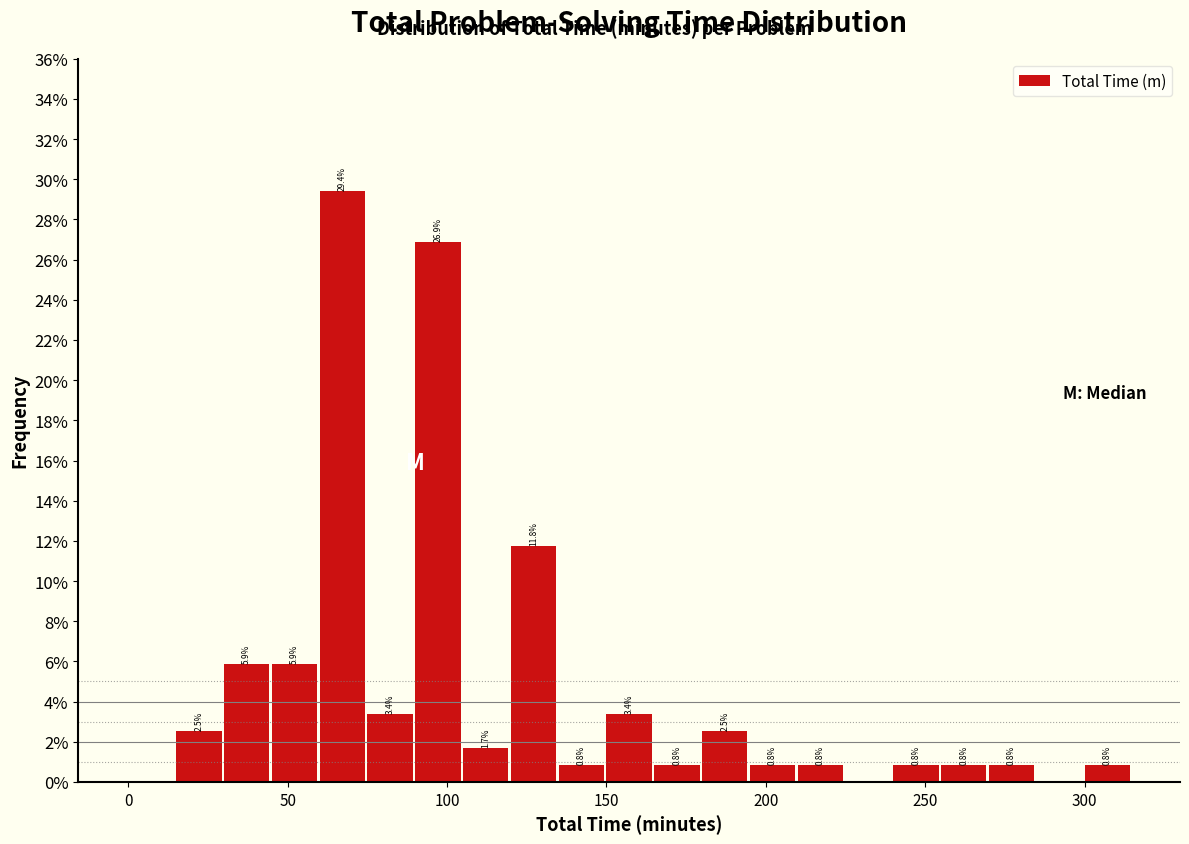

Read against the x-axis, roughly where is the centre of the tallest bar?

65